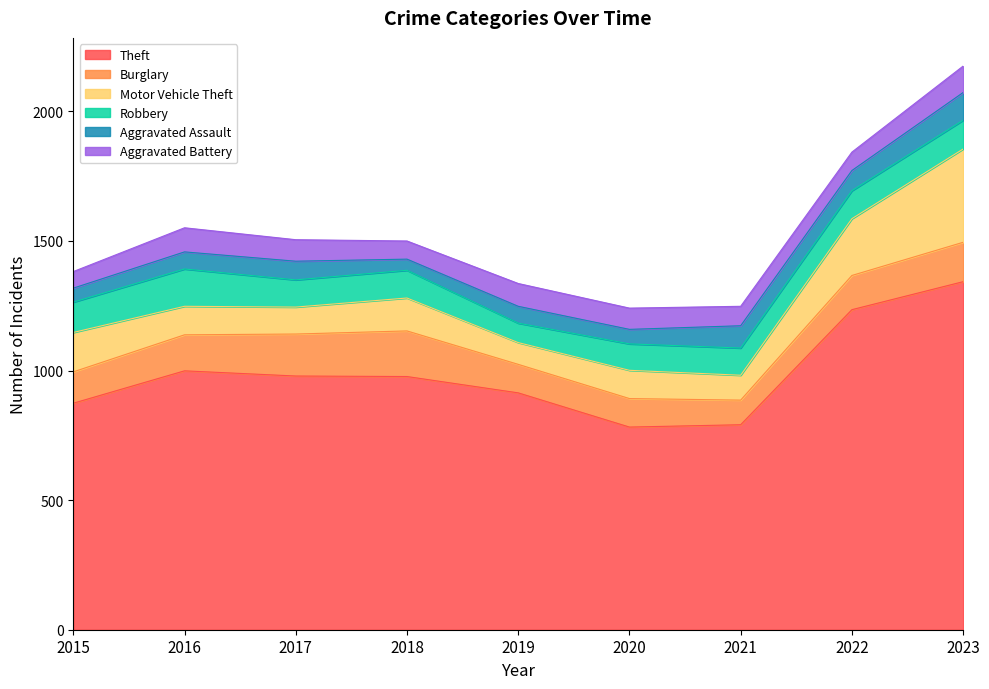

Rank the series at 2015 from lowest to highest value.

Aggravated Assault, Aggravated Battery, Robbery, Burglary, Motor Vehicle Theft, Theft